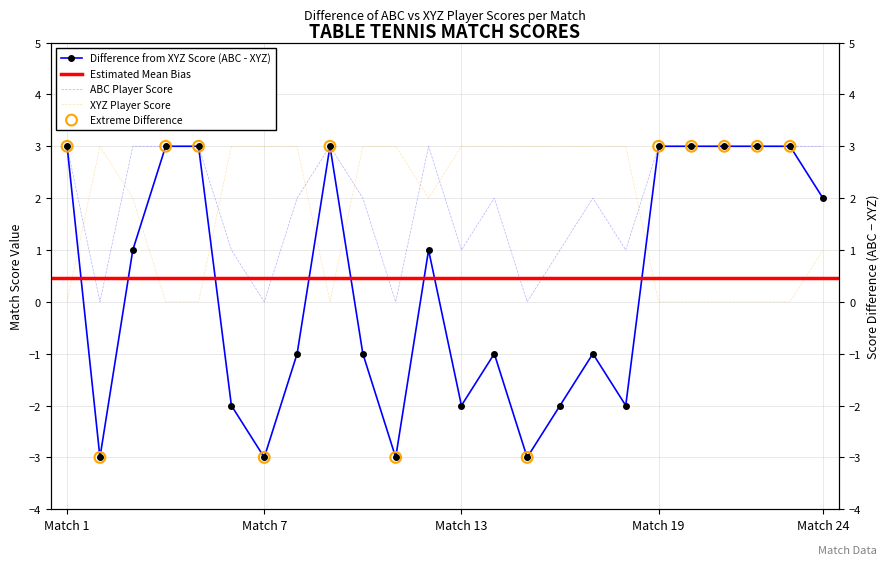

At how many categories does at least one series exceed 2?

24